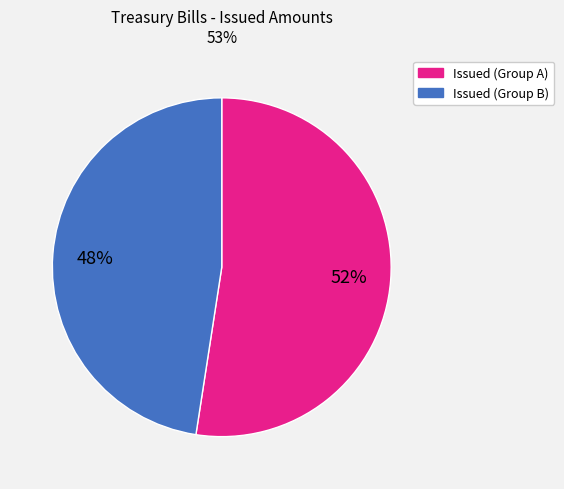

To the nearest percent, what is the average slice percentage?

50%